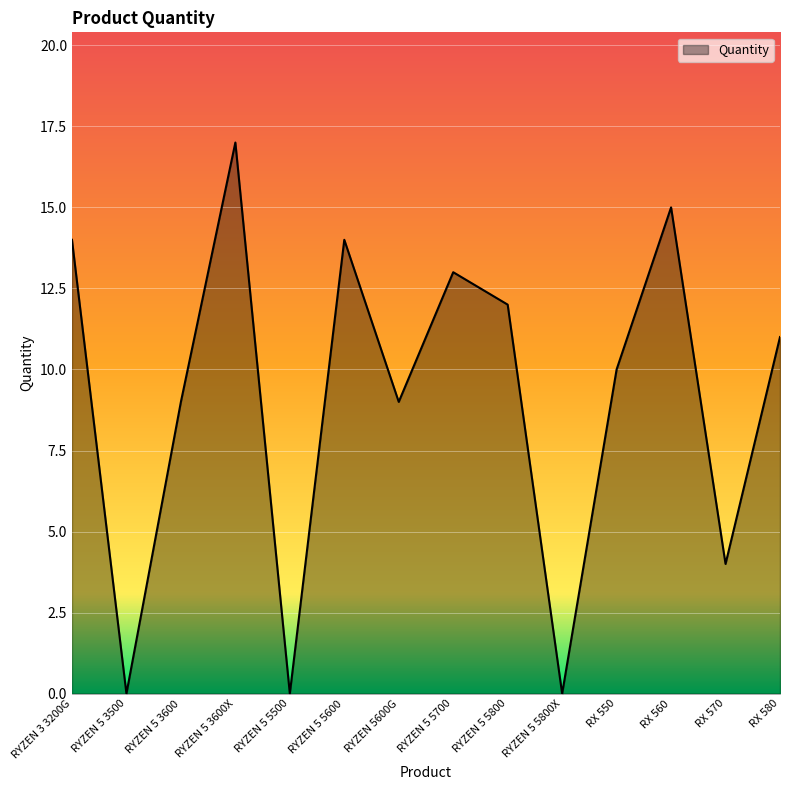

What is the greatest value displayed?

17